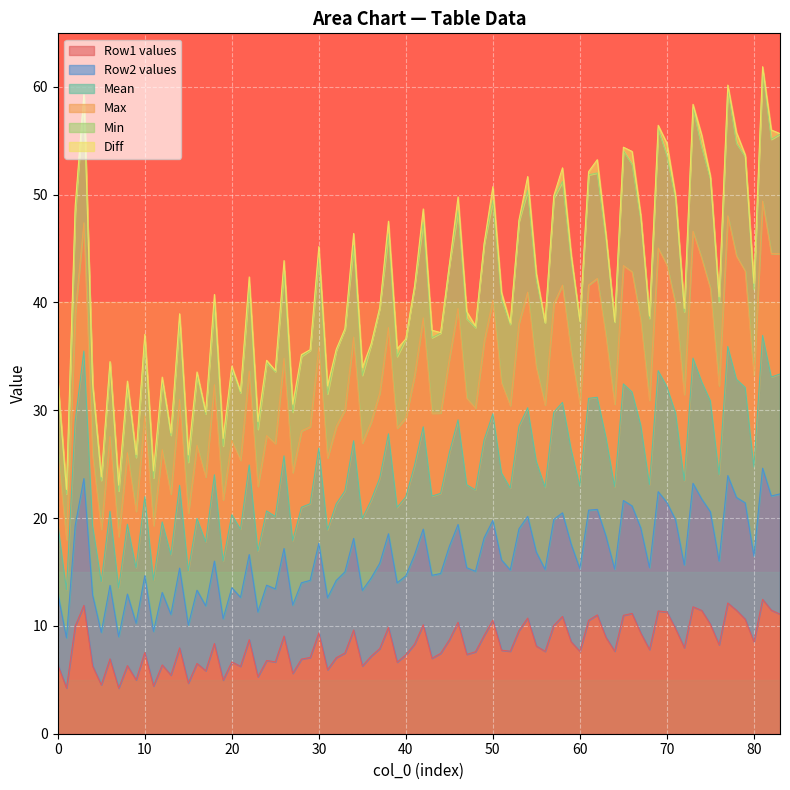

What is the minimum value for col_5?

30.2